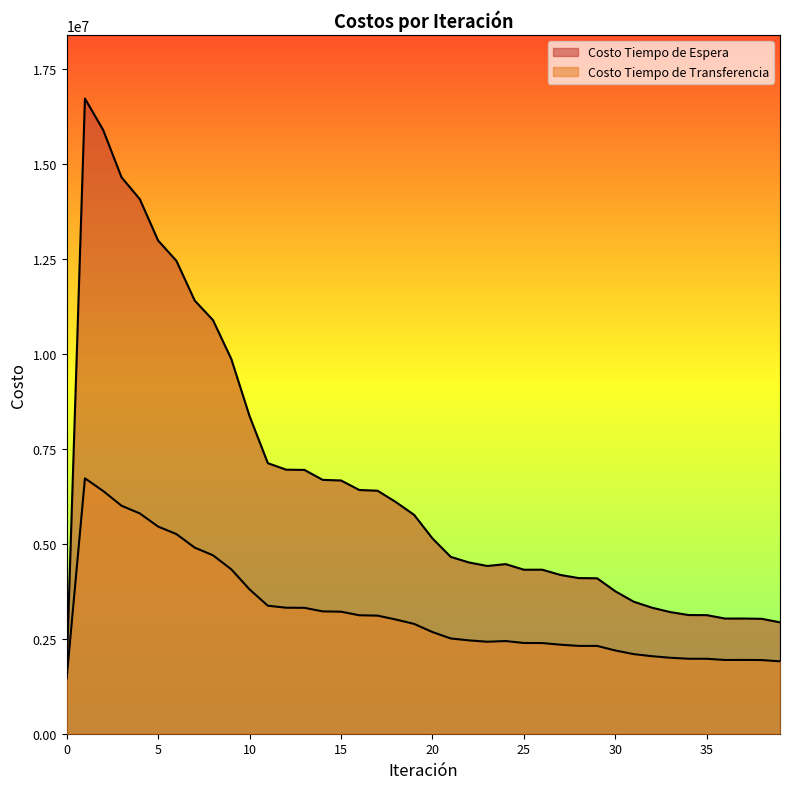

In Costo Tiempo de Espera, how many points are higher than both neighbors (excluding endpoints)?

4